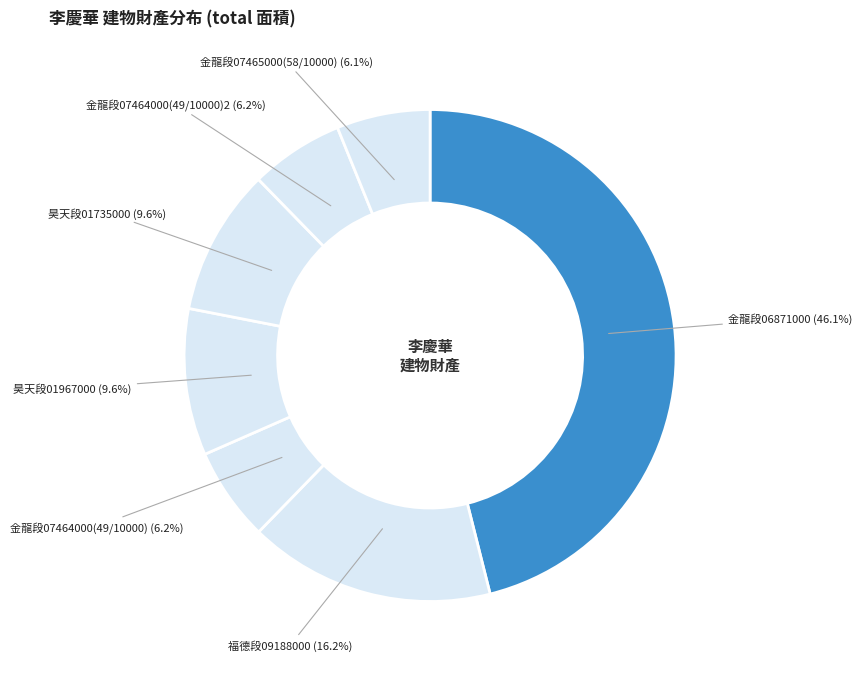

What is the ratio of the value at 金龍段07465000(58/10000) to the value at 昊天段01967000?

0.6